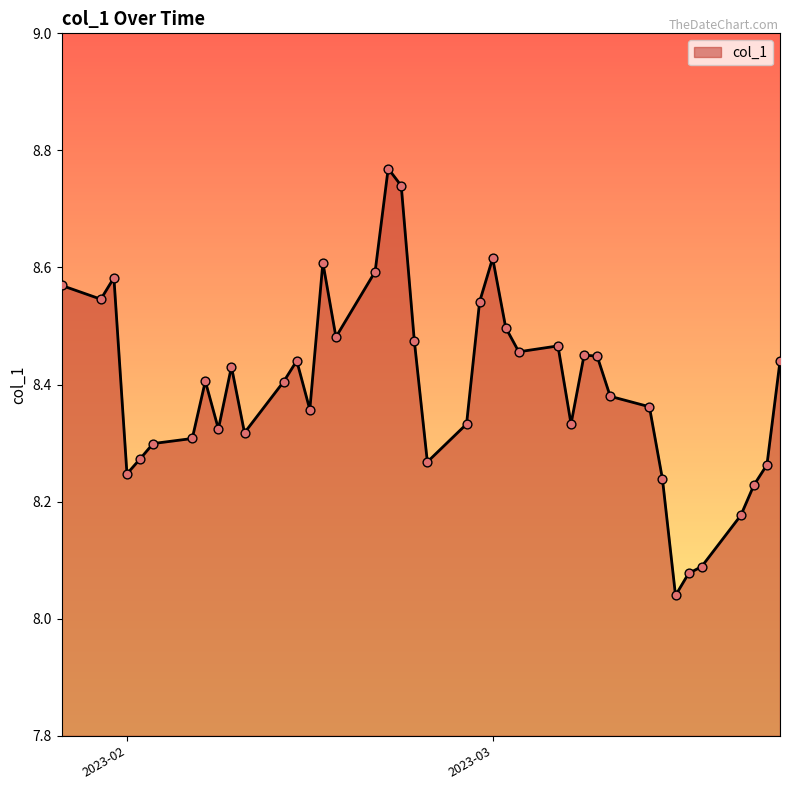

What is the difference between the maximum and minimum values?

0.7